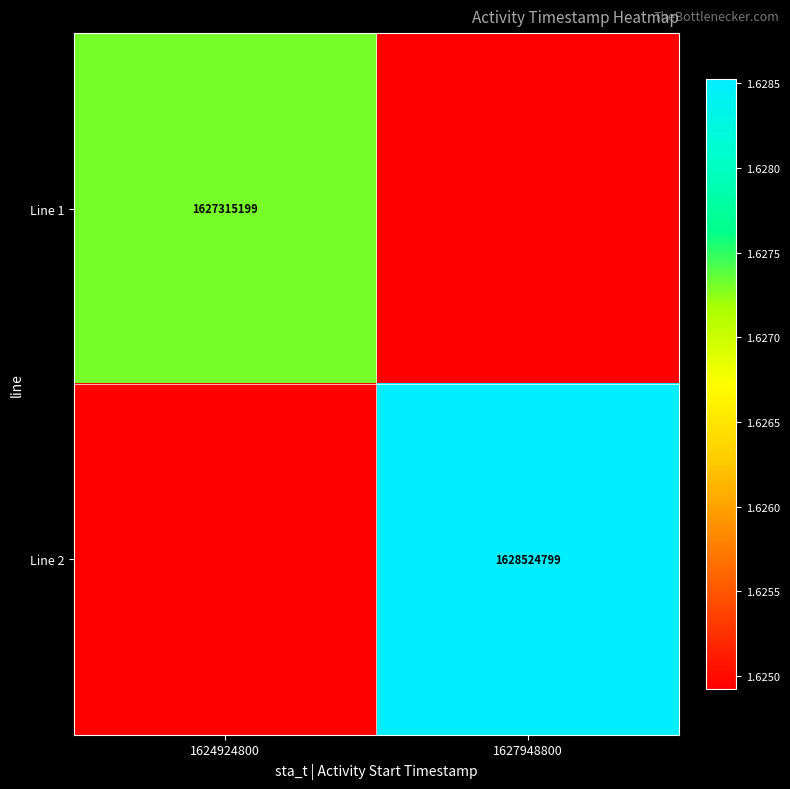

True or false: Line 2 has a value of 2518873024 at 1627948800.

False